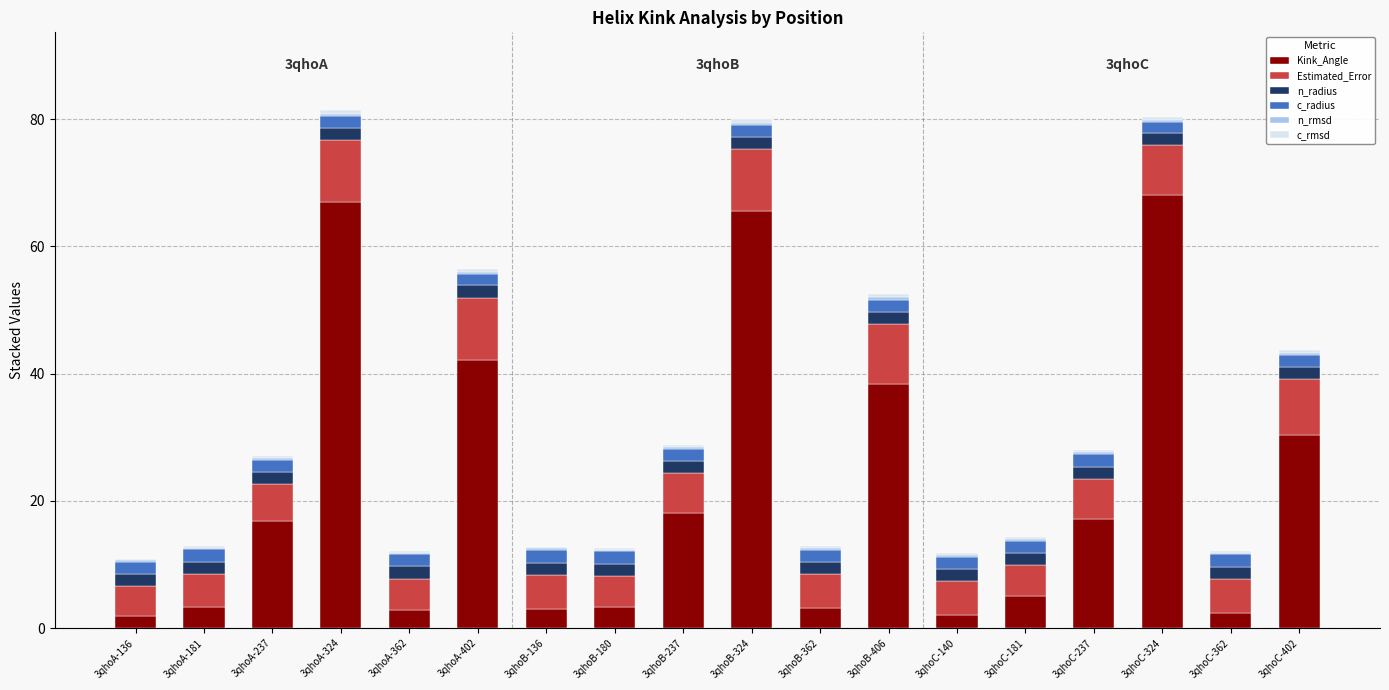

What is the sum of all Kink_Angle values?

390.2